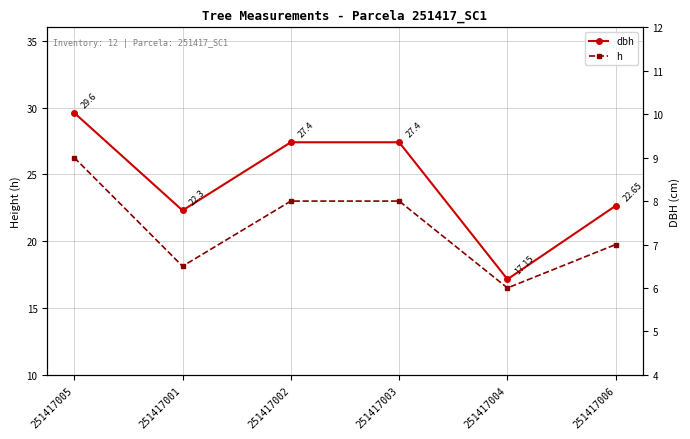

What is the minimum value shown in the chart?

6.0